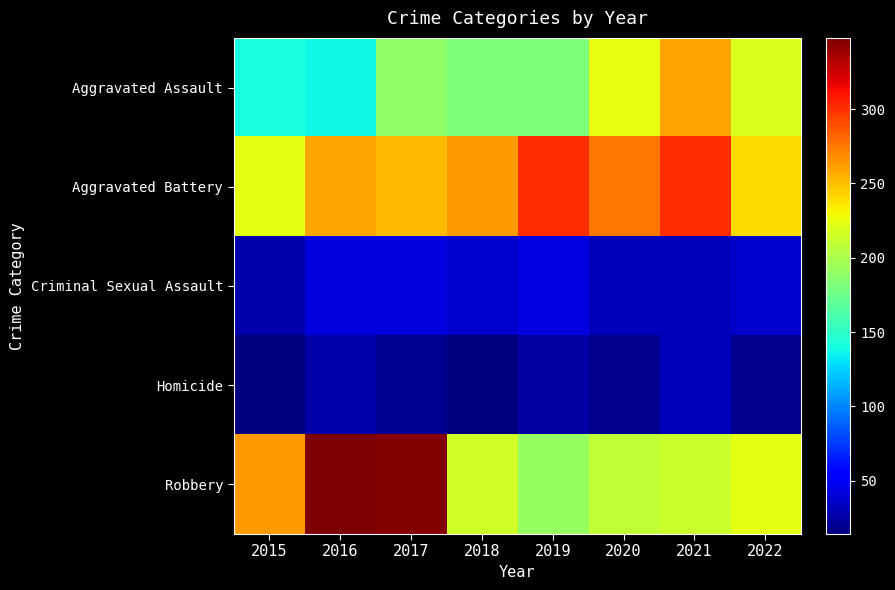

Reading left to right, transcribe all the data shown in this chart.

Aggravated Assault: 2015=141	2016=137	2017=190	2018=181	2019=181	2020=225	2021=260	2022=219
Aggravated Battery: 2015=223	2016=258	2017=252	2018=262	2019=302	2020=275	2021=302	2022=240
Criminal Sexual Assault: 2015=28	2016=42	2017=42	2018=37	2019=44	2020=31	2021=31	2022=37
Homicide: 2015=14	2016=26	2017=20	2018=15	2019=25	2020=18	2021=32	2022=19
Robbery: 2015=263	2016=348	2017=346	2018=215	2019=192	2020=209	2021=213	2022=223